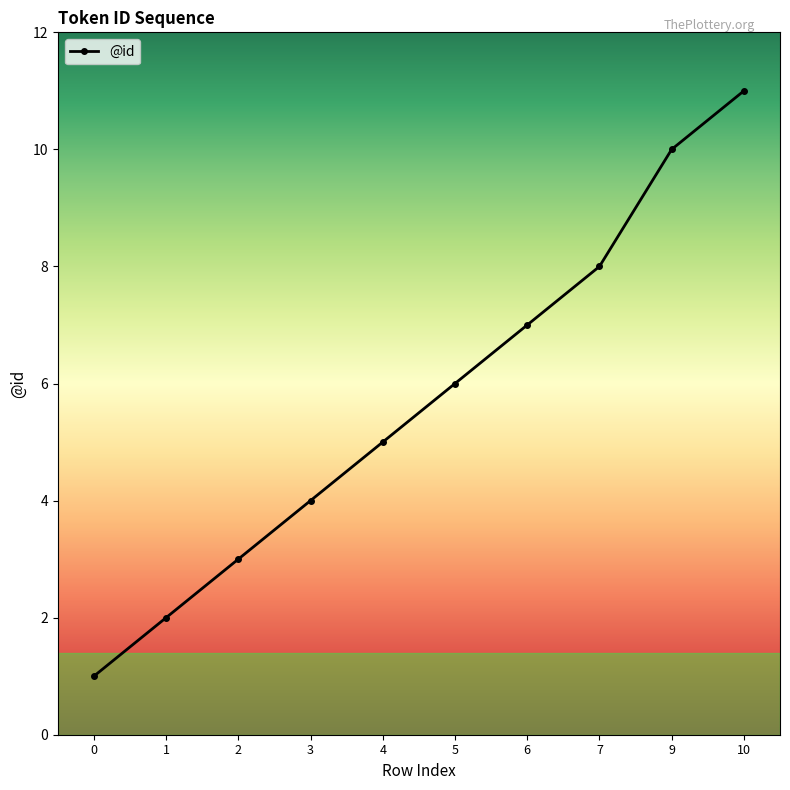

How many lines are shown in the chart?

1